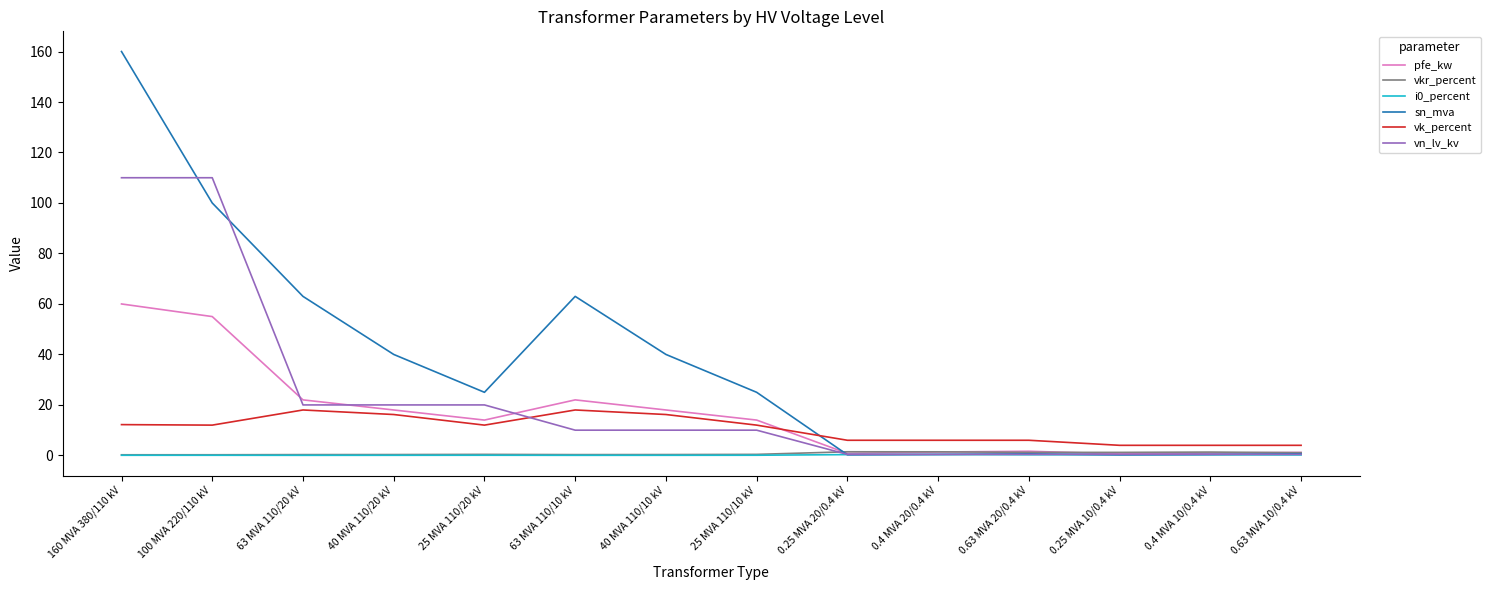

What is the maximum value shown in the chart?

160.0